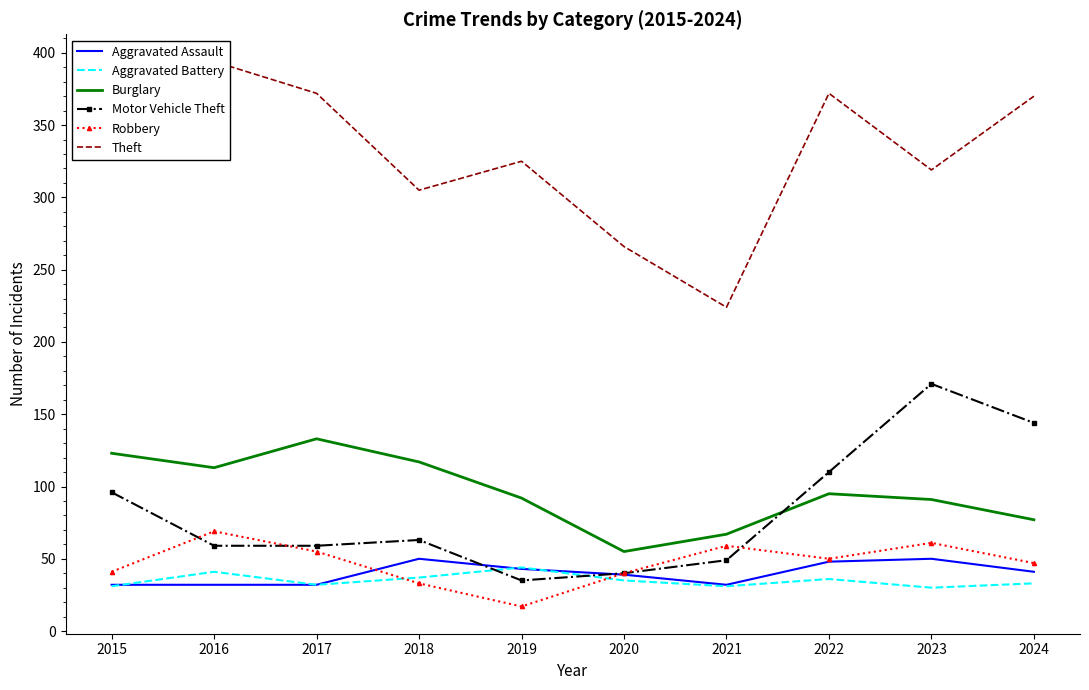

What is the minimum value shown in the chart?

17